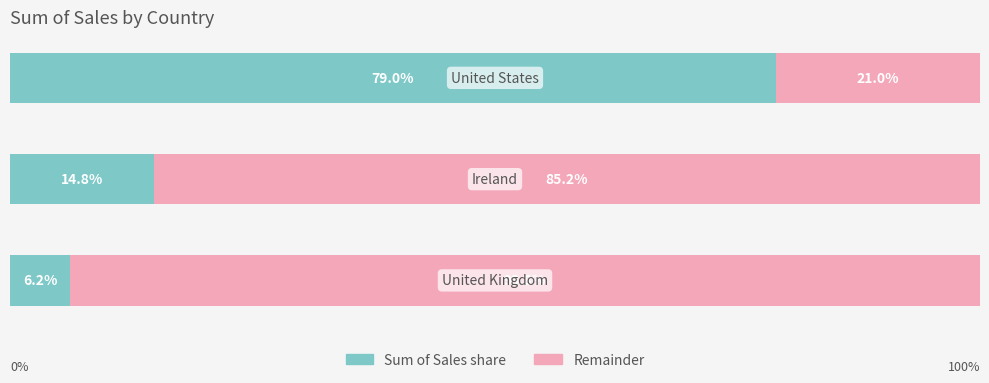

How many bars are there in total?

3